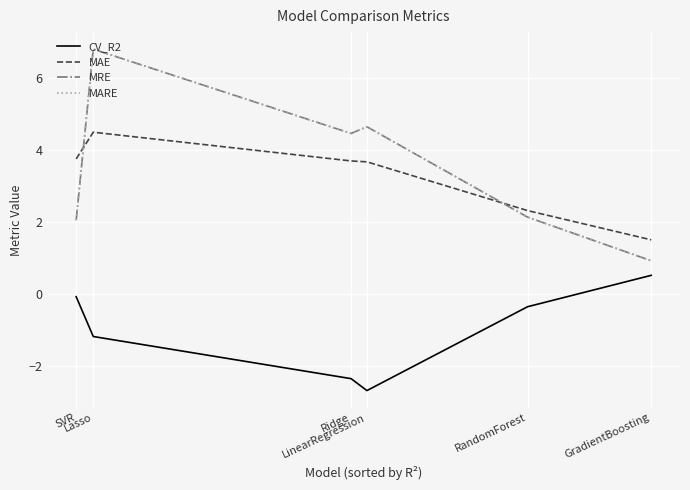

Is this an area chart (filled region under the line)?

No